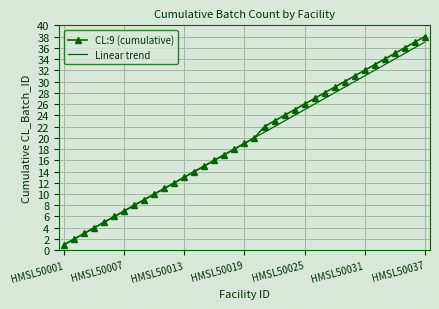

Which series has the widest spread of values?

CL:9 (cumulative)